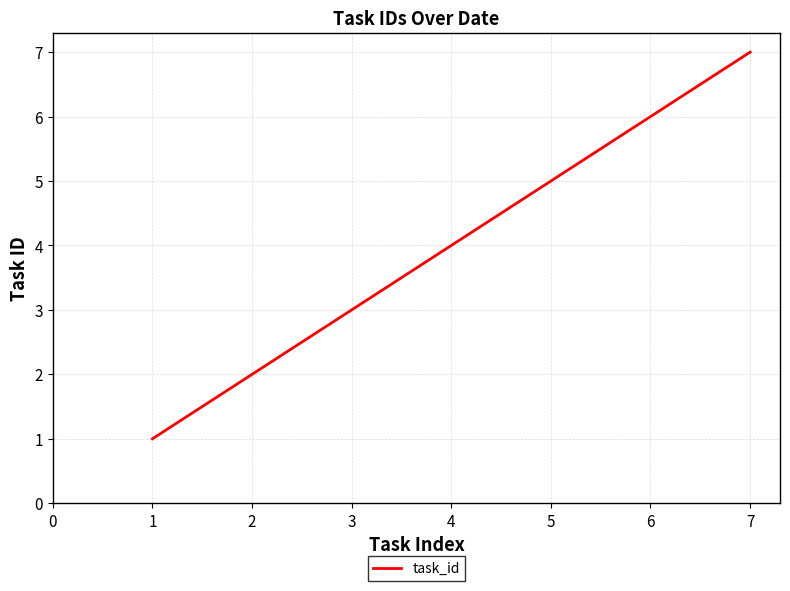

Is this an area chart (filled region under the line)?

No